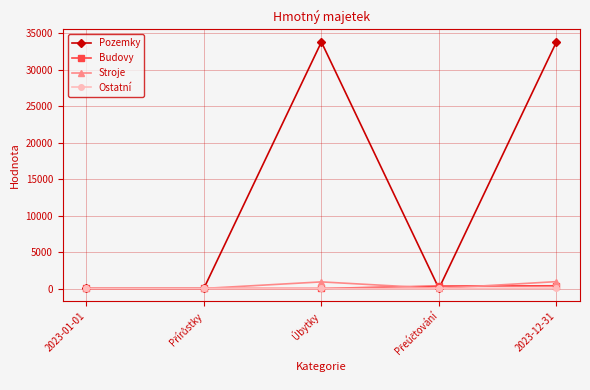

Does the chart have visible grid lines?

Yes